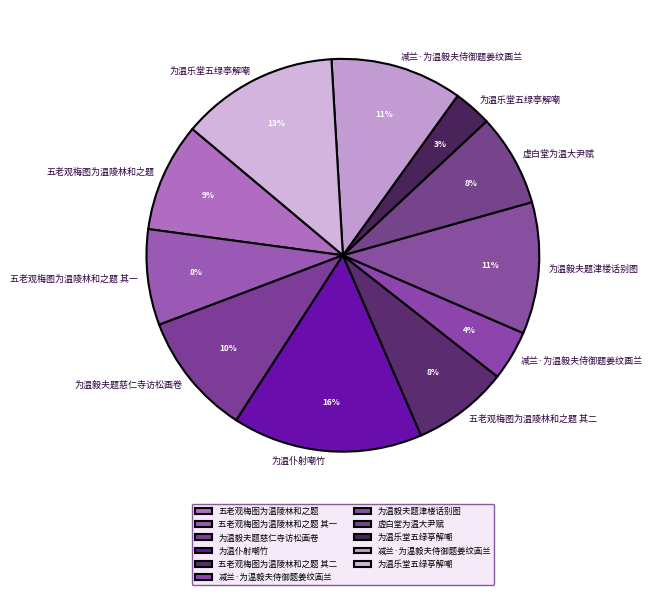

Which category has the biggest portion of the pie?

为温仆射嘲竹